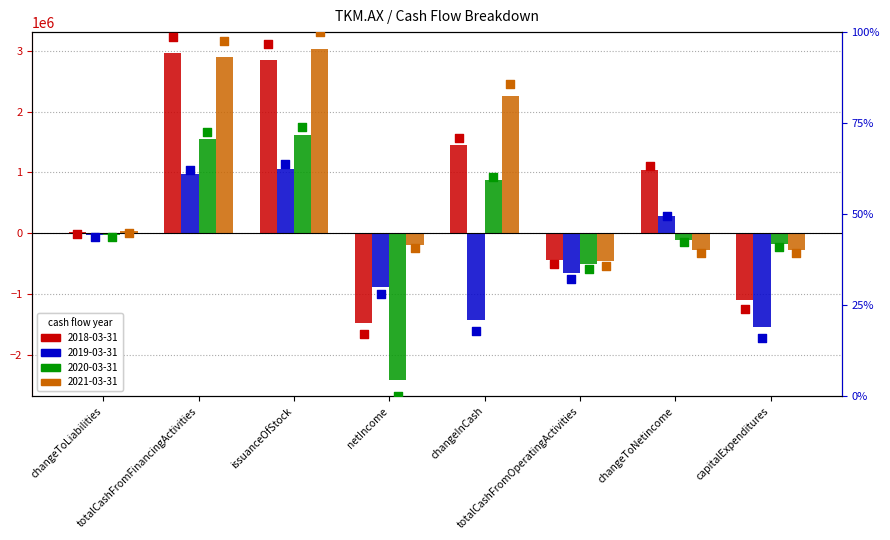

Which series reaches the minimum Y coordinate?

2020-03-31 pct